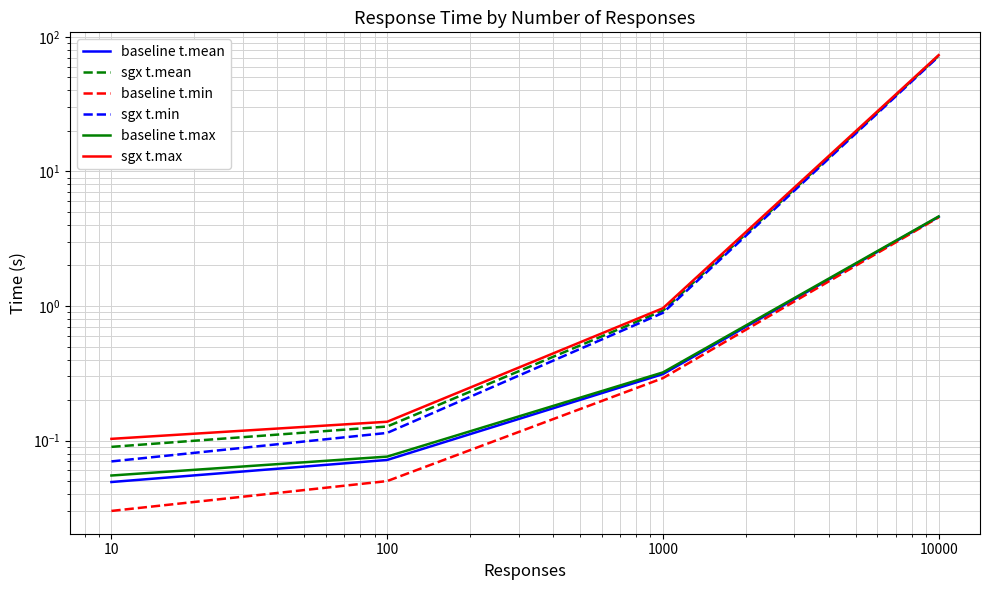

Is it true that baseline t.mean equals 0.3 at 1000?

True